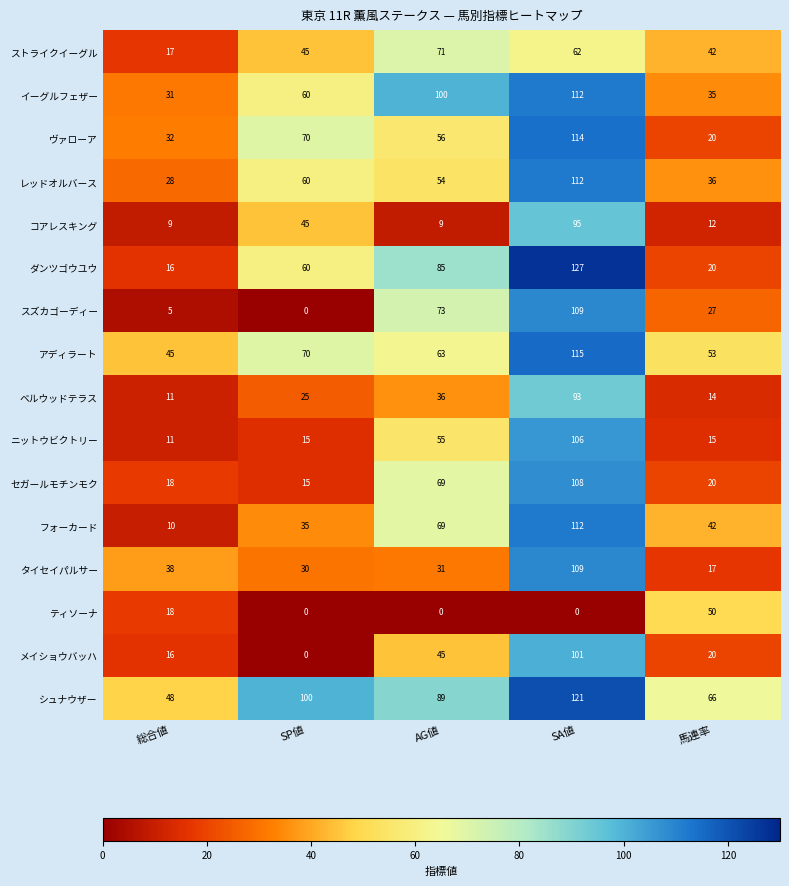

What is the greatest value displayed?

127